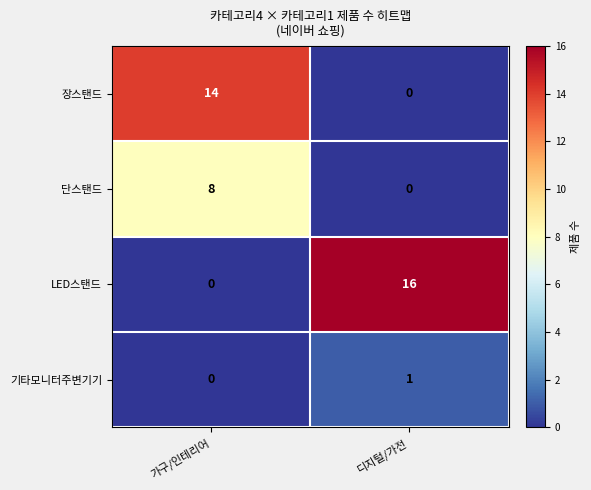

Which series changed the most between 가구/인테리어 and 디지털/가전?

LED스탠드